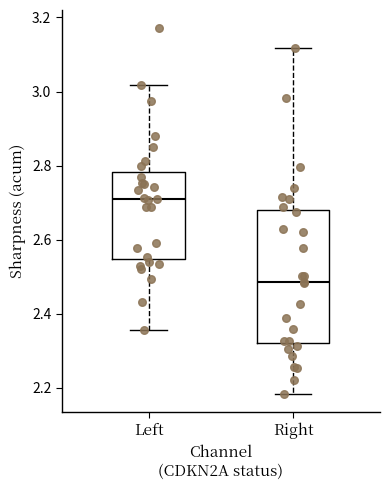

Reading left to right, transcribe this box plot: for each box, give where its median line is, the range the box spans, and where its two whiskers end, as read against the y-axis. The values are not printed on the chart, so give them approximately, as read against the axis.

Left: median 2.72, box 2.54 to 2.78, whiskers 2.36 to 3.02
Right: median 2.48, box 2.32 to 2.68, whiskers 2.18 to 3.12